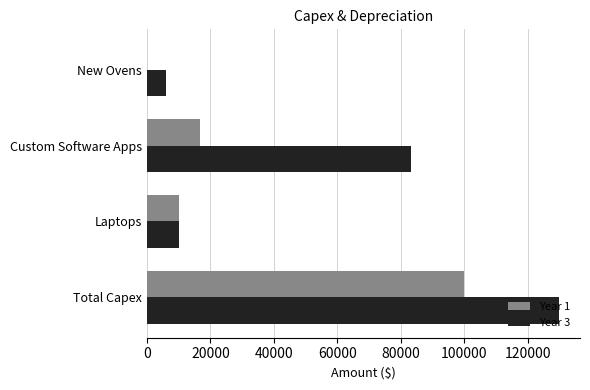

How many distinct data groups are displayed?

2